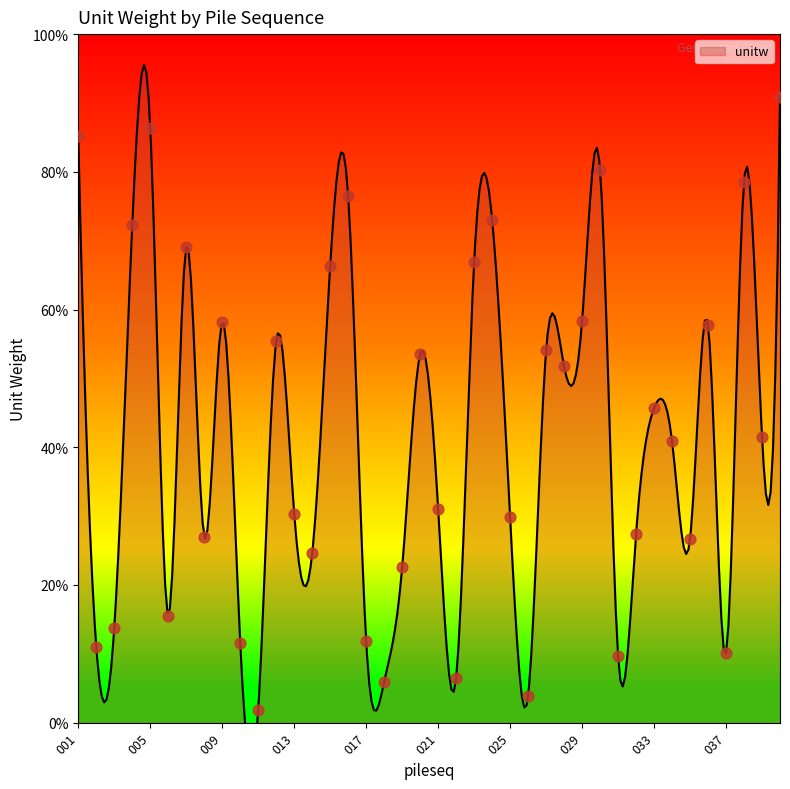

Between 032 and 003, which is larger?

032